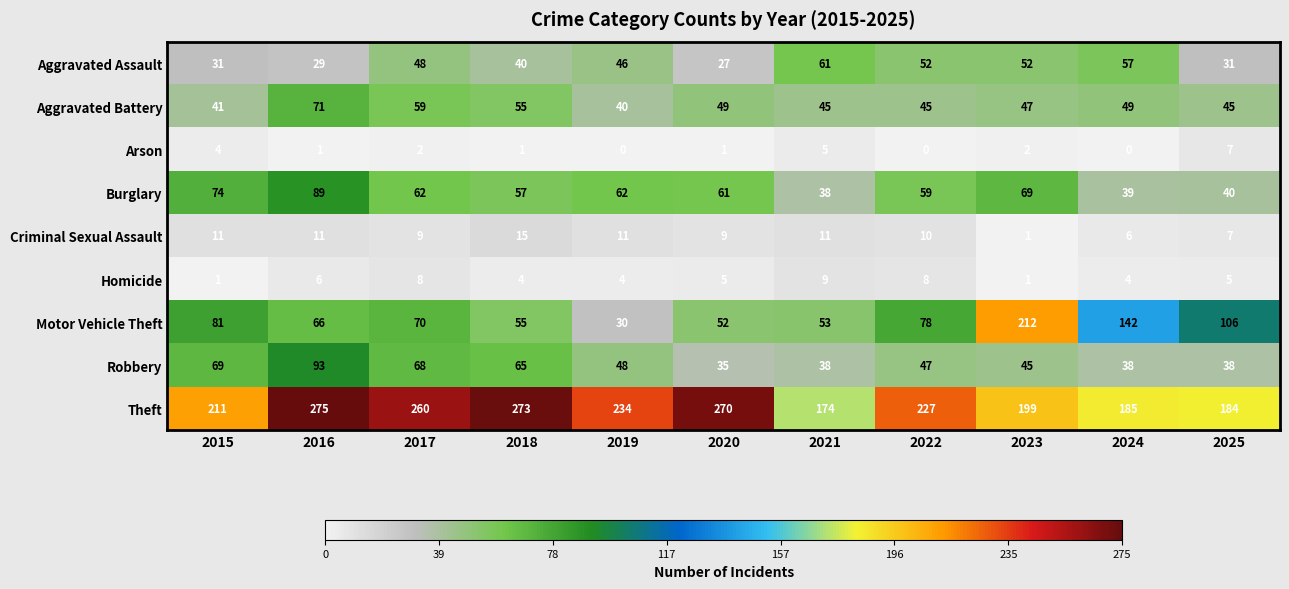

Rank the series by their maximum value, from highest to lowest.

Theft, Motor Vehicle Theft, Robbery, Burglary, Aggravated Battery, Aggravated Assault, Criminal Sexual Assault, Homicide, Arson